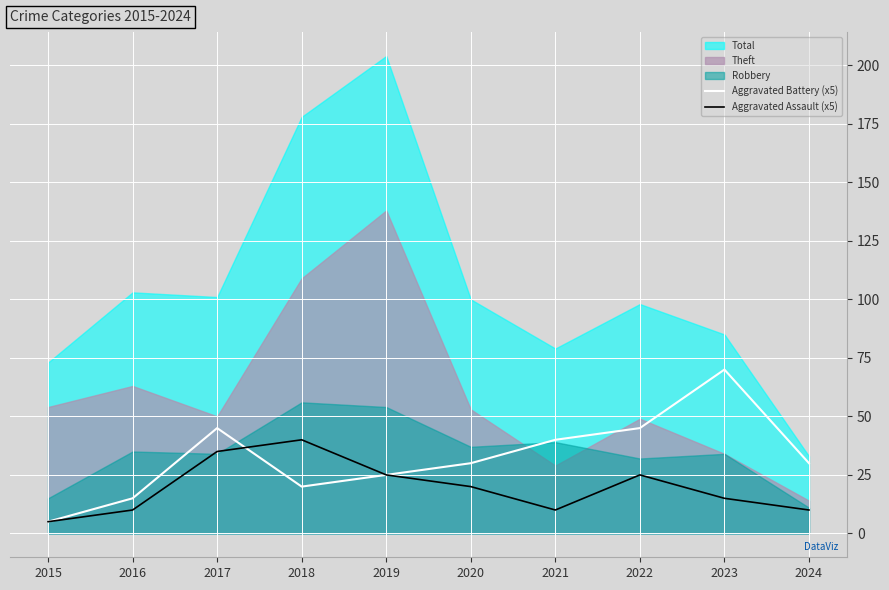

What is the difference between the Aggravated Battery (x5) values at 2016 and 2022?

30